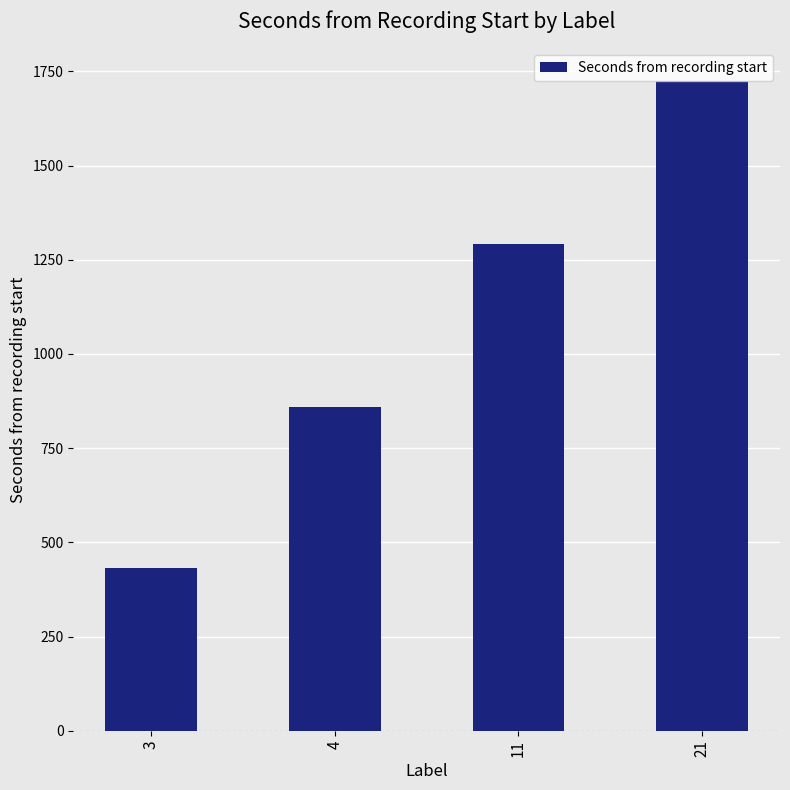

How many data points are less than 1292?

2